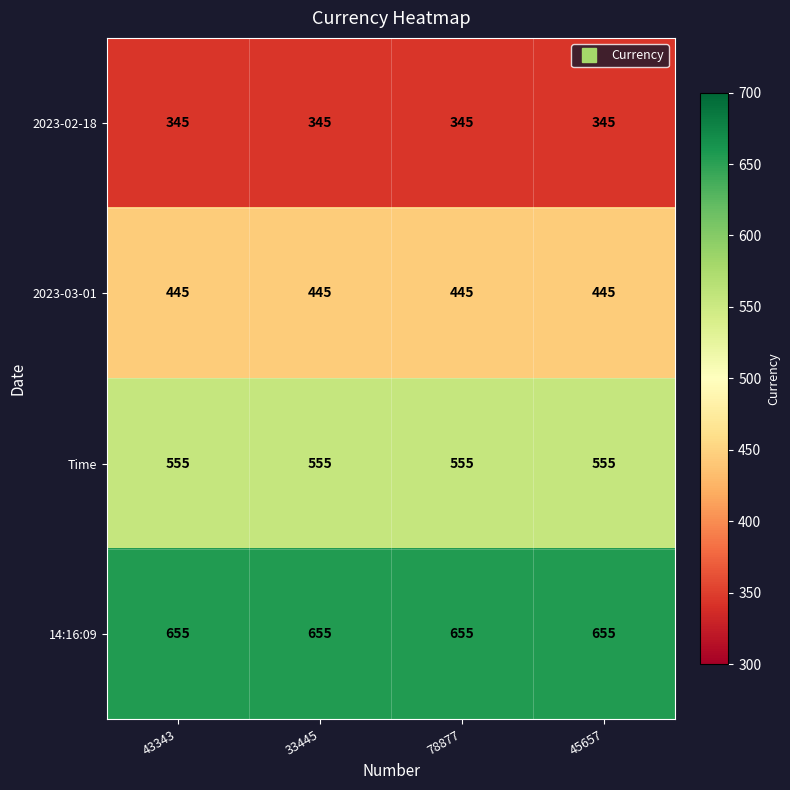

What value does the 2023-02-18 series have at 33445?

345